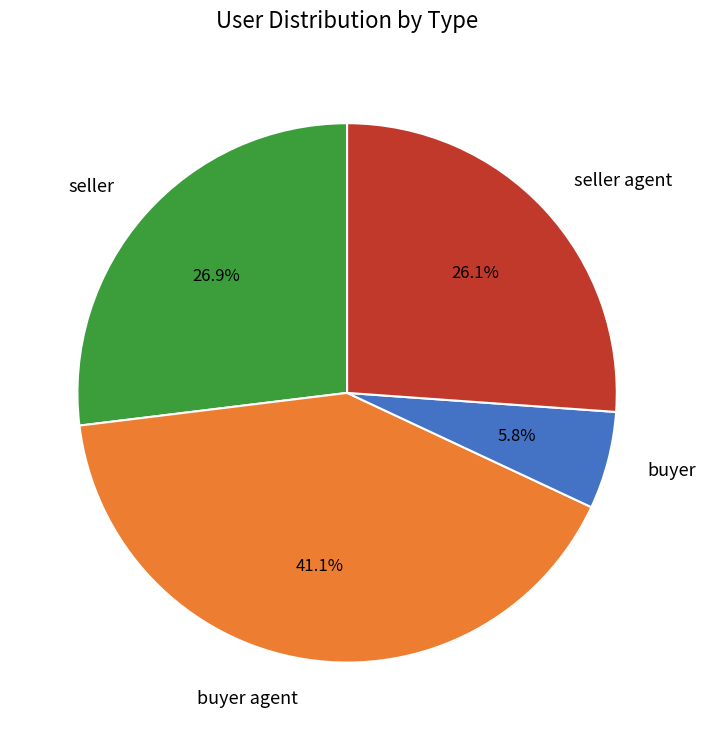

Rank the categories by value from highest to lowest.

buyer agent, seller, seller agent, buyer